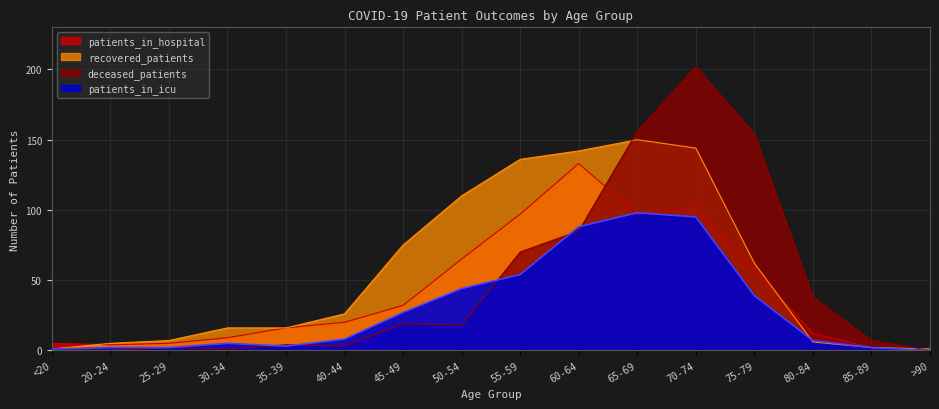

The value of deceased_patients at 50-54 is 18. True or false?

True